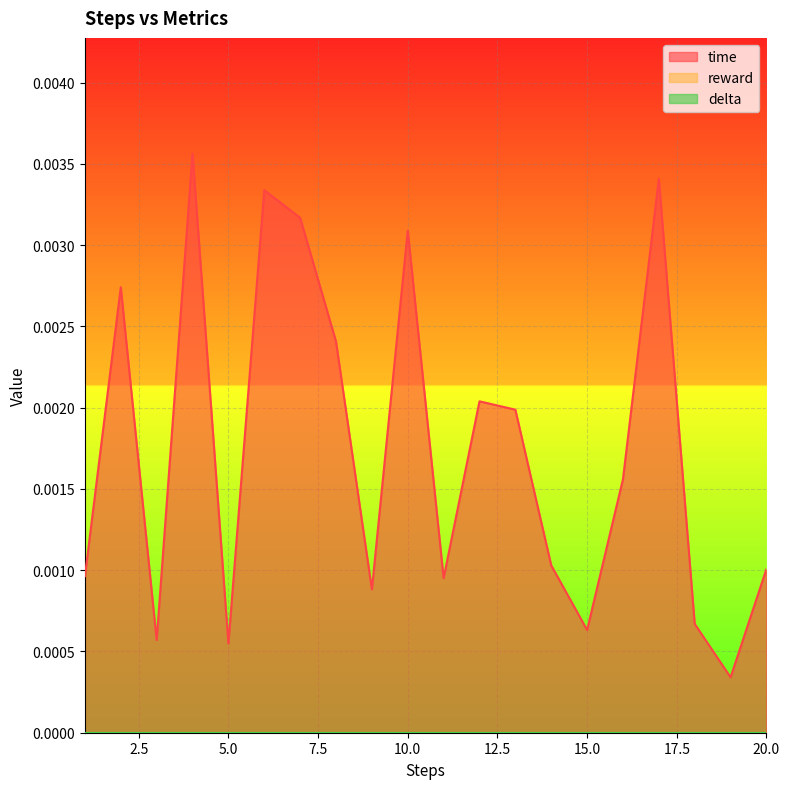

Is it true that time equals 0.0 at 2?

False